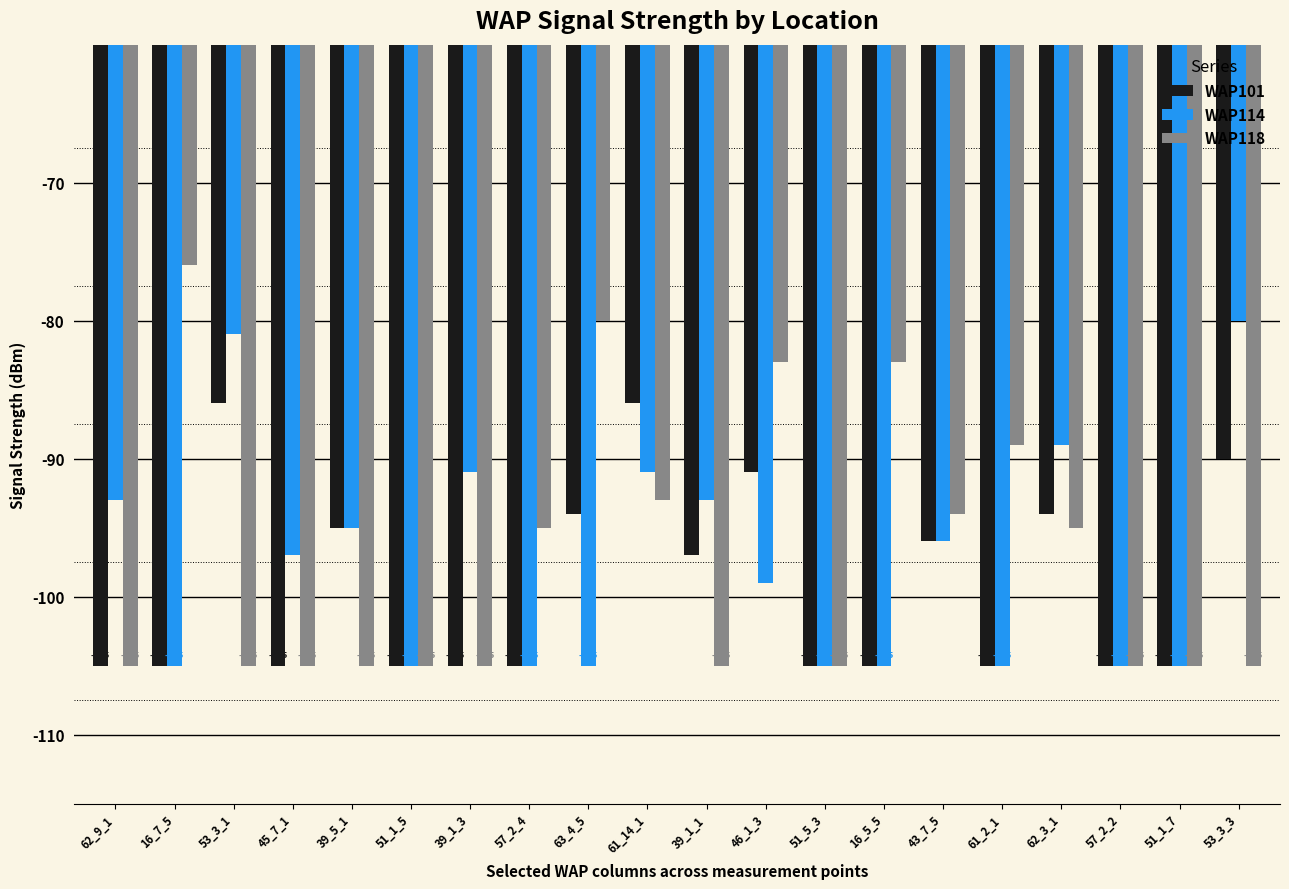

What position from the right is 62_9_1?

20